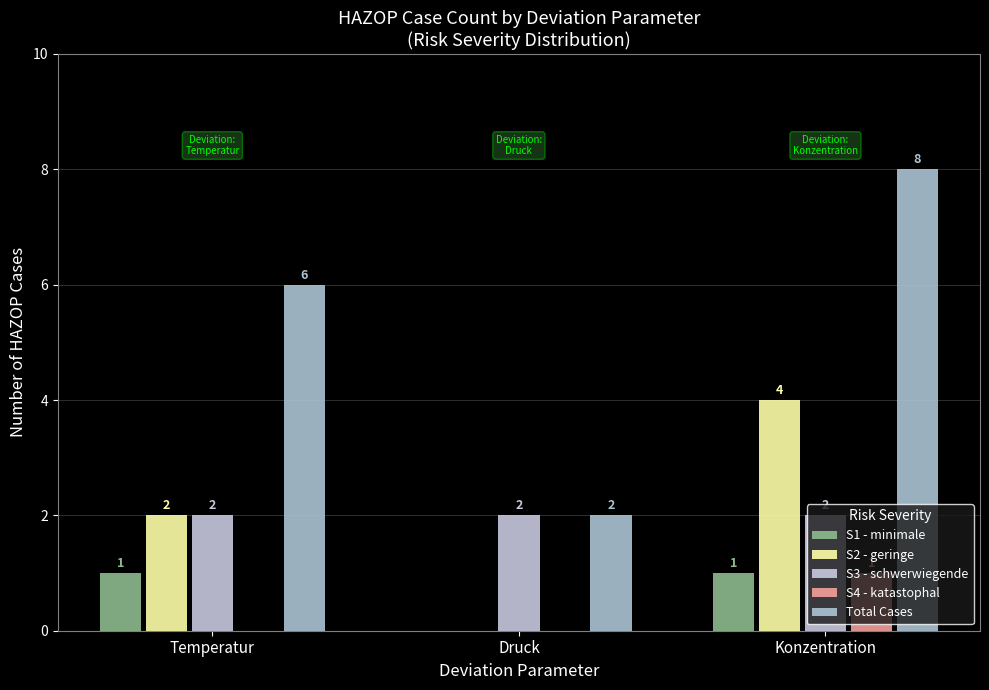

What is the label of the 2nd bar from the right?

Druck